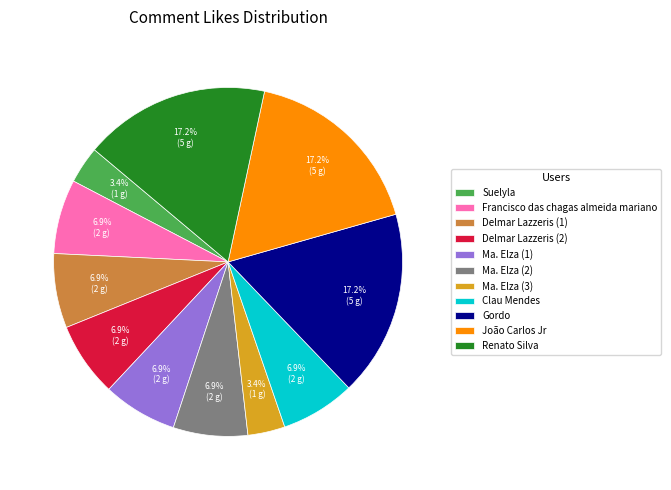

What percentage is the Ma. Elza (1) slice, to the nearest percent?

7%